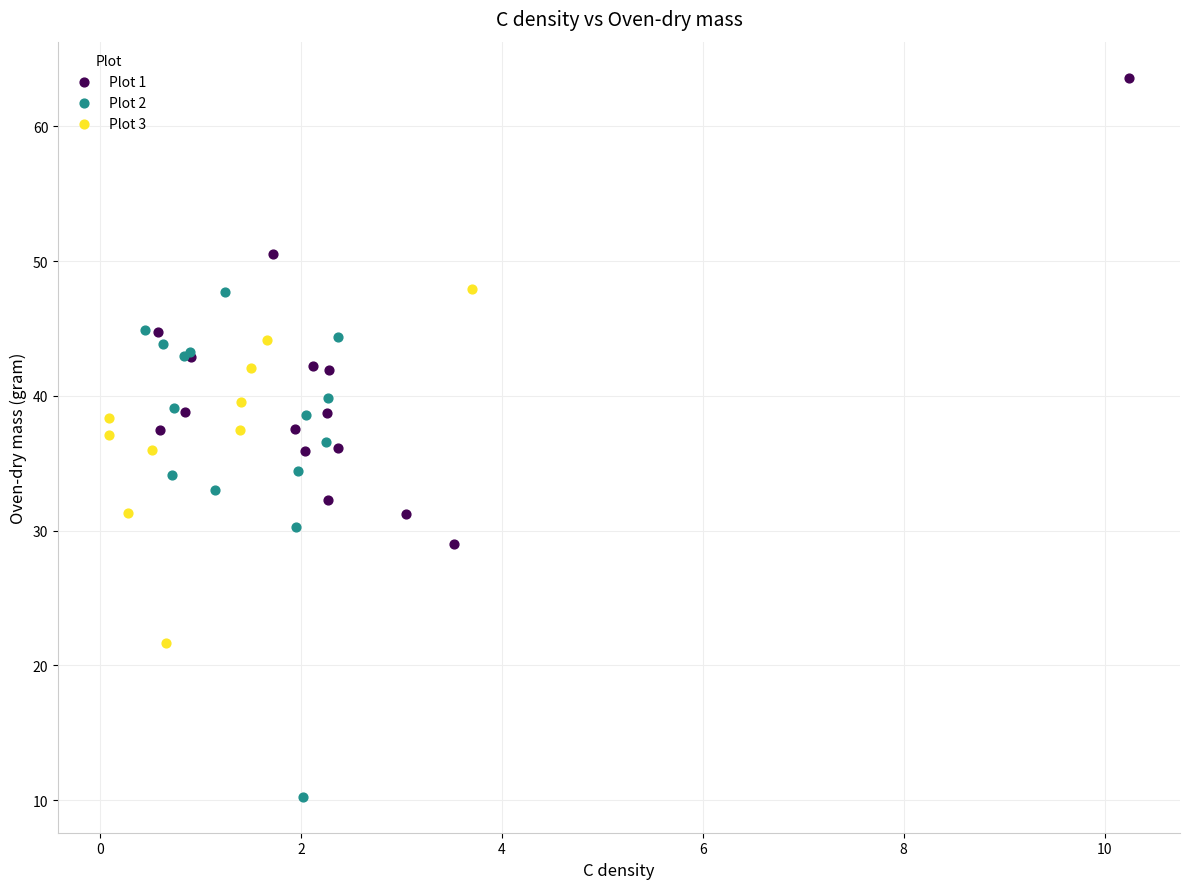

What are all the series names shown in the legend?

Plot 1, Plot 2, Plot 3